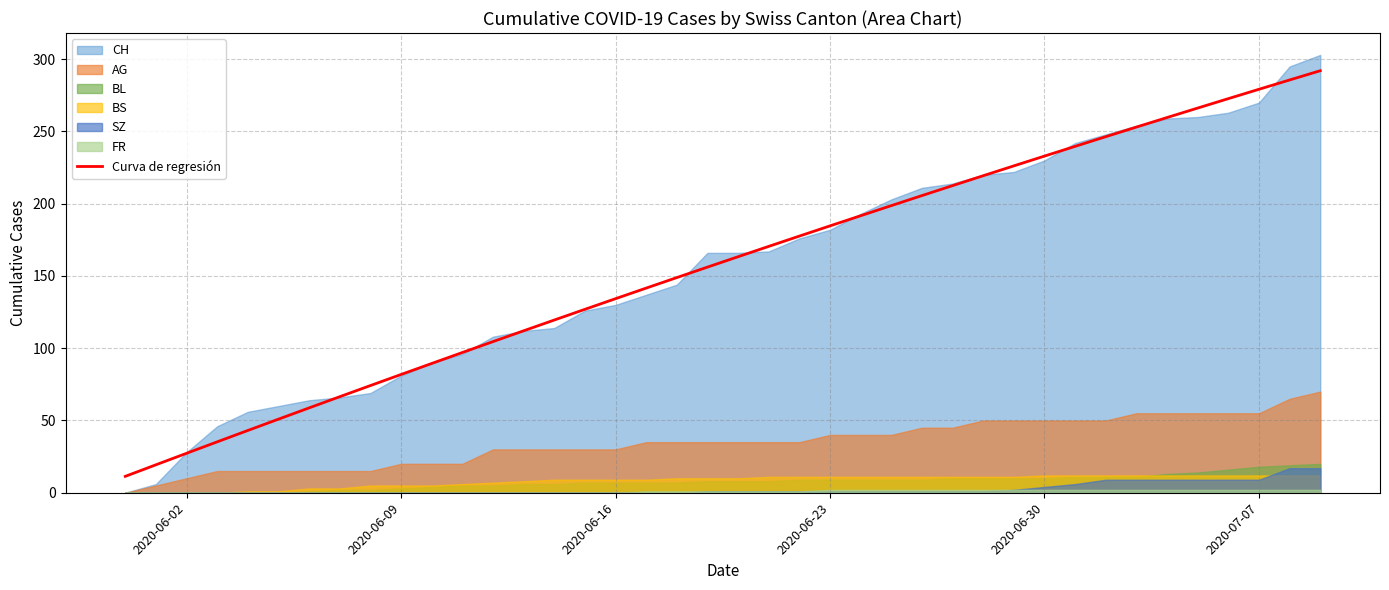

How many lines are shown in the chart?

1